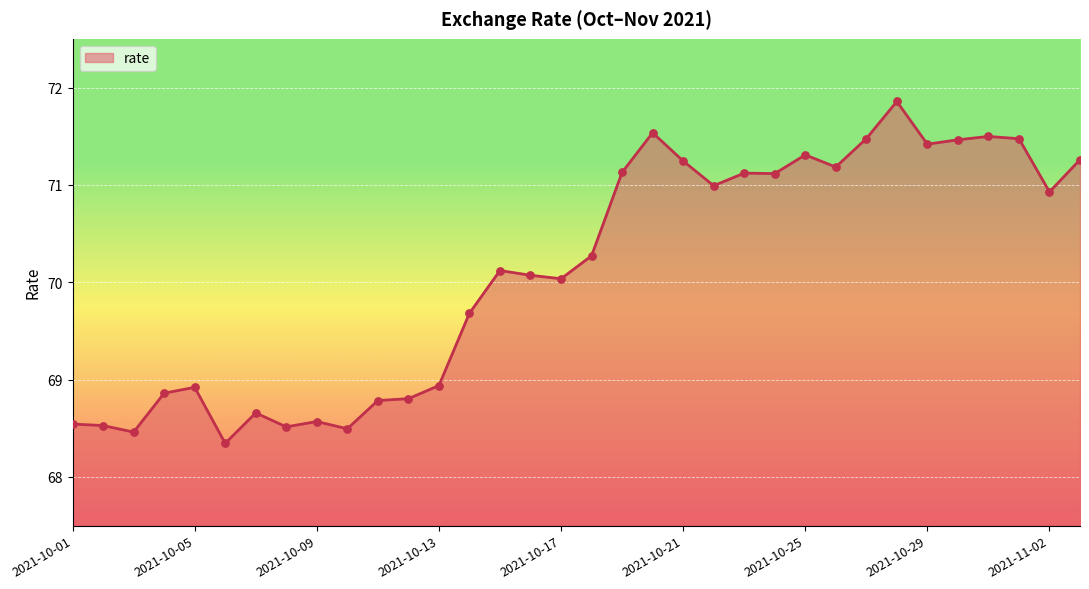

What is the minimum value shown in the chart?

68.3